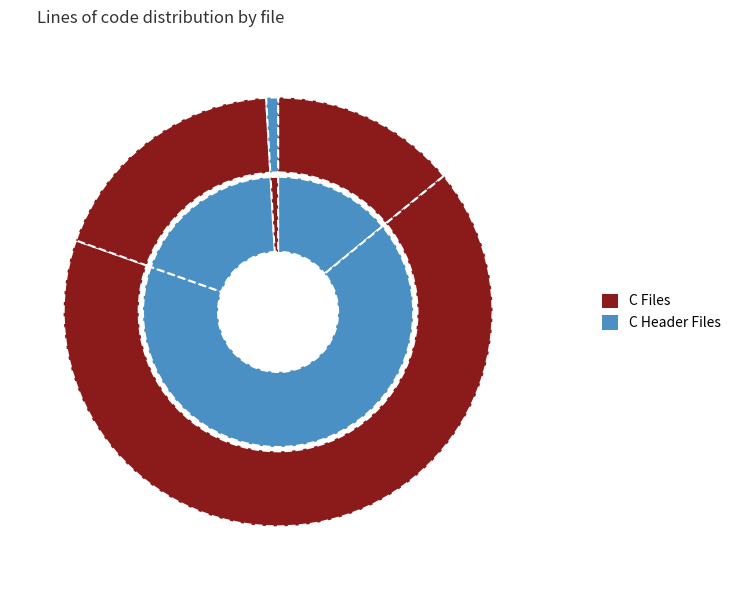

Is it true that tmx_pretran.c (C) is 28% of the pie?

False